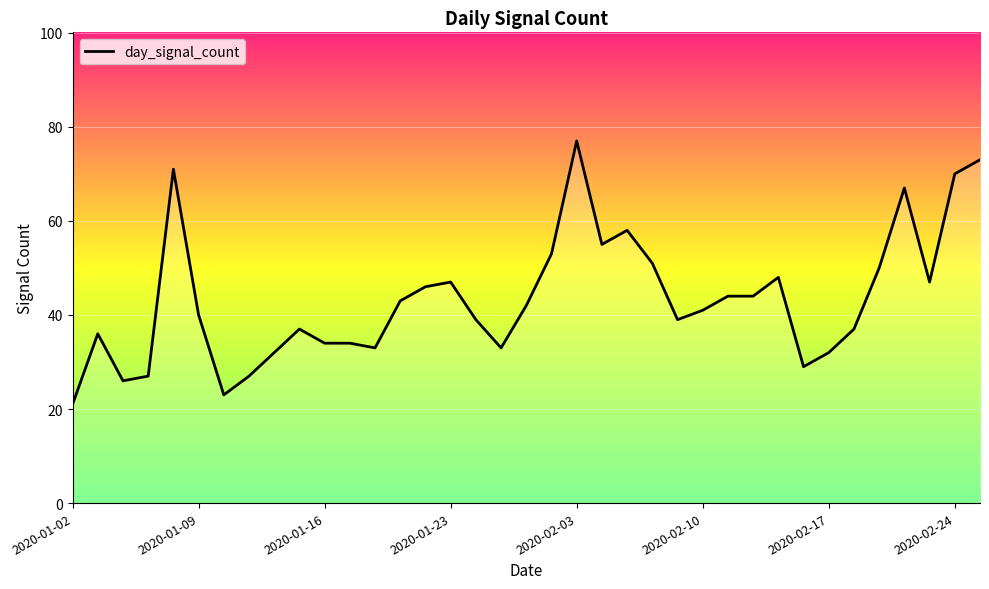

How many lines are shown in the chart?

1